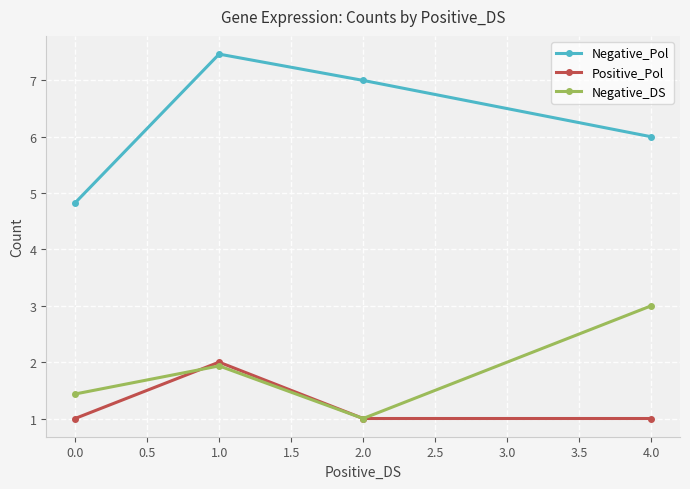

Reading left to right, extract all data points from this chart.

Negative_Pol: 4.8	7.5	7.0	6.0
Positive_Pol: 1.0	2.0	1.0	1.0
Negative_DS: 1.4	1.9	1.0	3.0